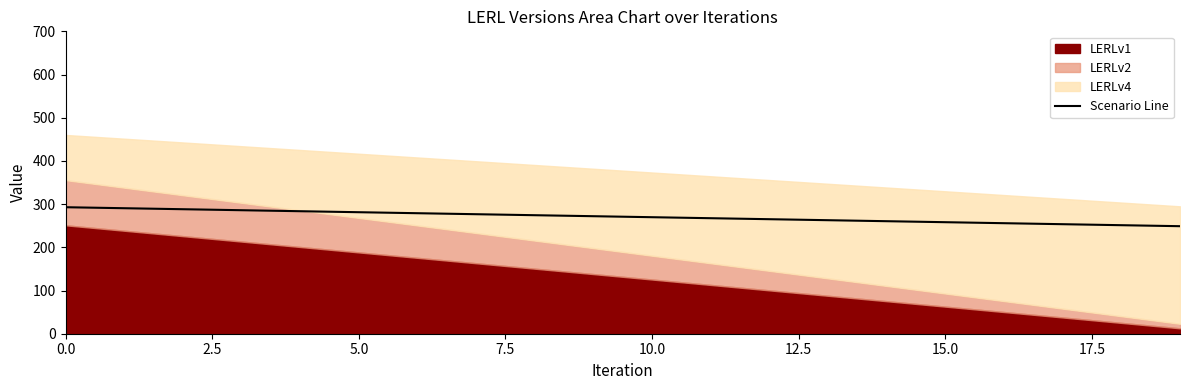

What is the value of the 13th point from the left?

265.1